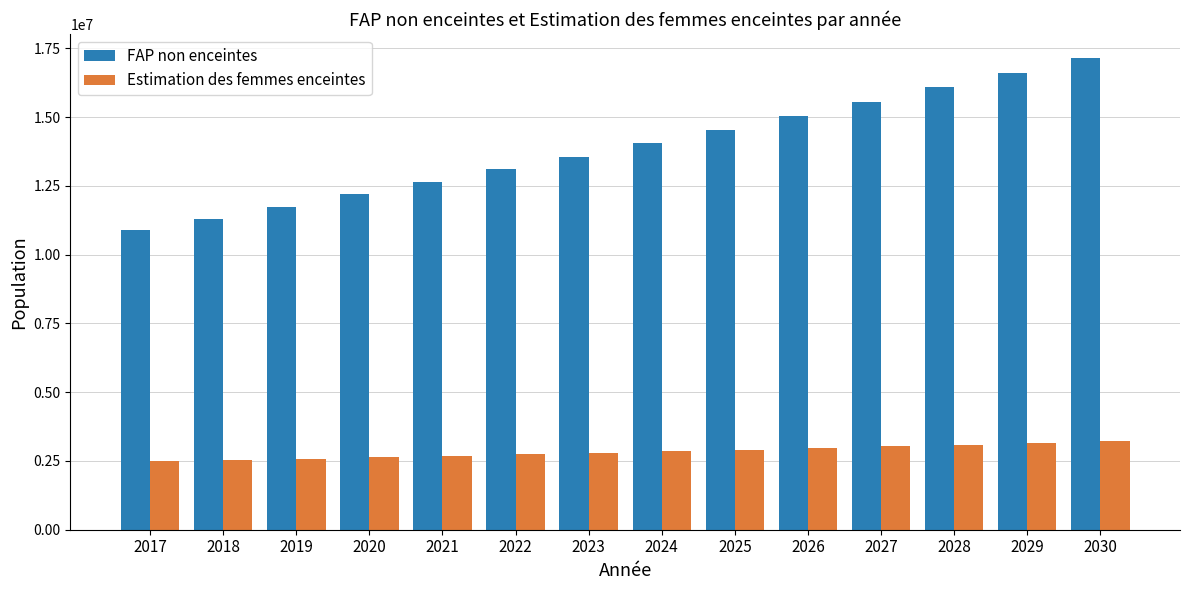

What is the difference between the second highest and second lowest values in the Estimation des femmes enceintes series?

634911.7